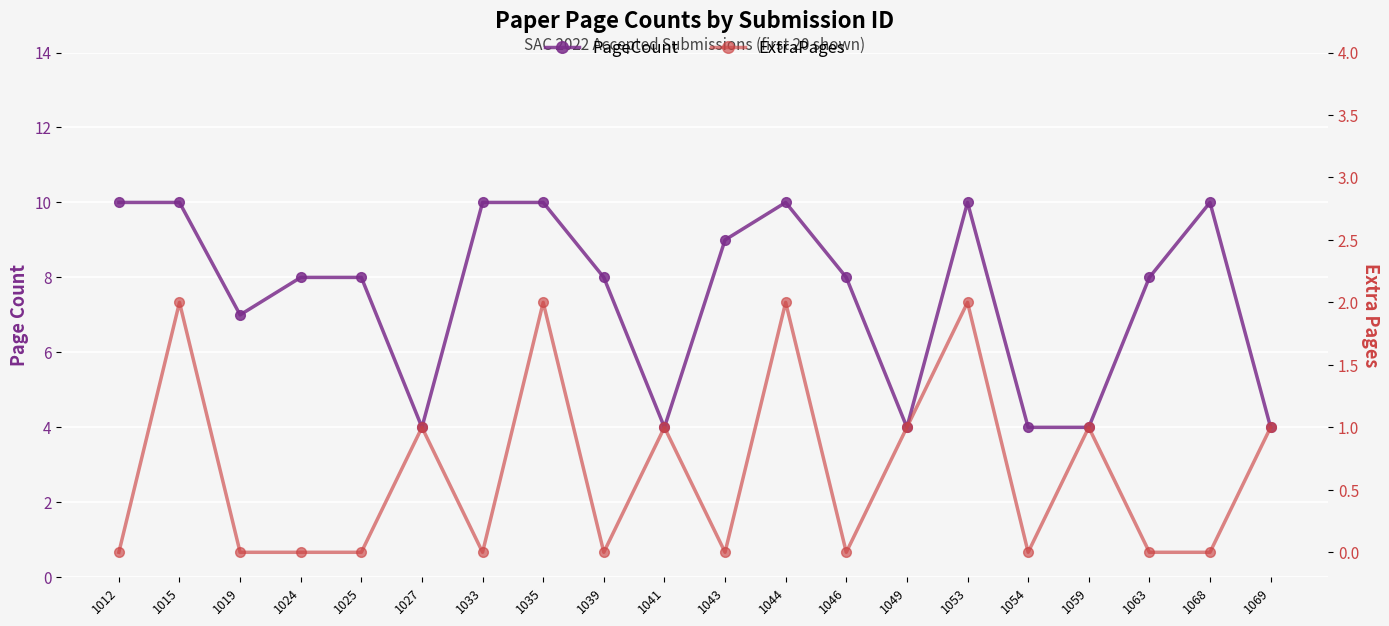

Reading left to right, list all the values displayed in this chart.

PageCount: 1012=10	1015=10	1019=7	1024=8	1025=8	1027=4	1033=10	1035=10	1039=8	1041=4	1043=9	1044=10	1046=8	1049=4	1053=10	1054=4	1059=4	1063=8	1068=10	1069=4
ExtraPages: 1012=0	1015=2	1019=0	1024=0	1025=0	1027=1	1033=0	1035=2	1039=0	1041=1	1043=0	1044=2	1046=0	1049=1	1053=2	1054=0	1059=1	1063=0	1068=0	1069=1